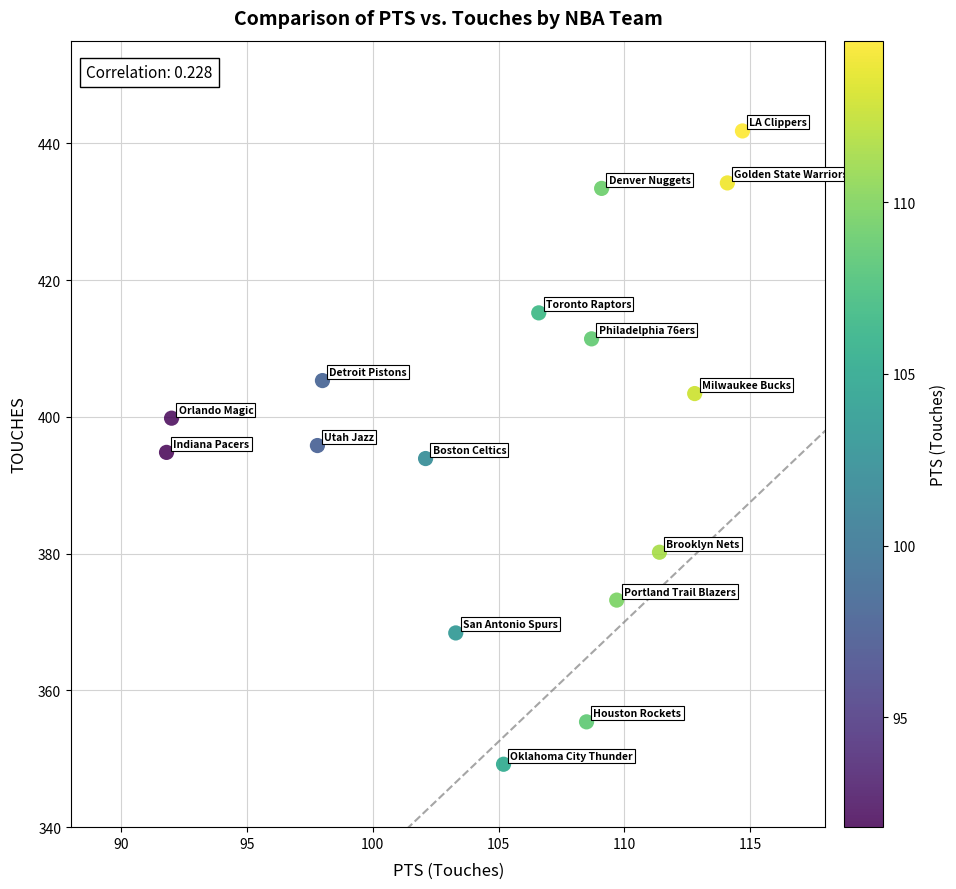

List the coordinates of all points as (X, Y) pairs, reading left to right.

(91.8, 394.8)  (92.0, 399.8)  (97.8, 395.8)  (98.0, 405.3)  (102.1, 393.9)  (103.3, 368.4)  (105.2, 349.2)  (106.6, 415.2)  (108.5, 355.4)  (108.7, 411.4)  (109.1, 433.4)  (109.7, 373.2)  (111.4, 380.2)  (112.8, 403.4)  (114.1, 434.2)  (114.7, 441.8)